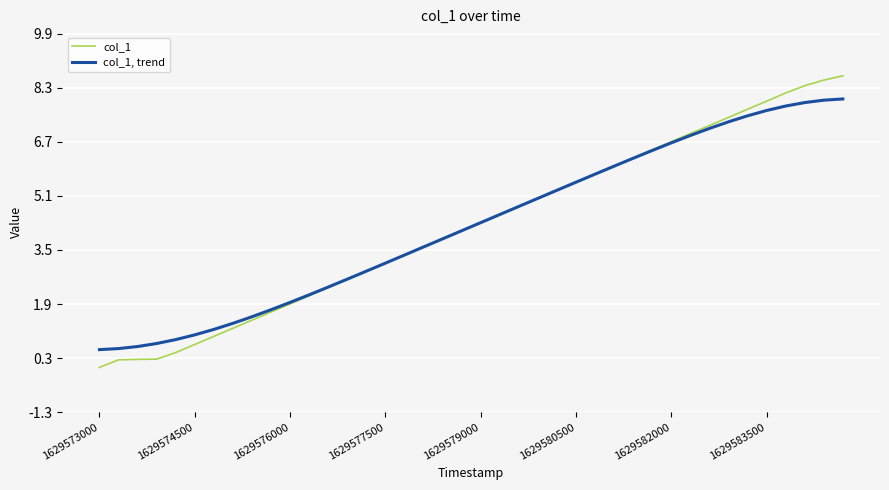

At how many categories does at least one series exceed 4?

21